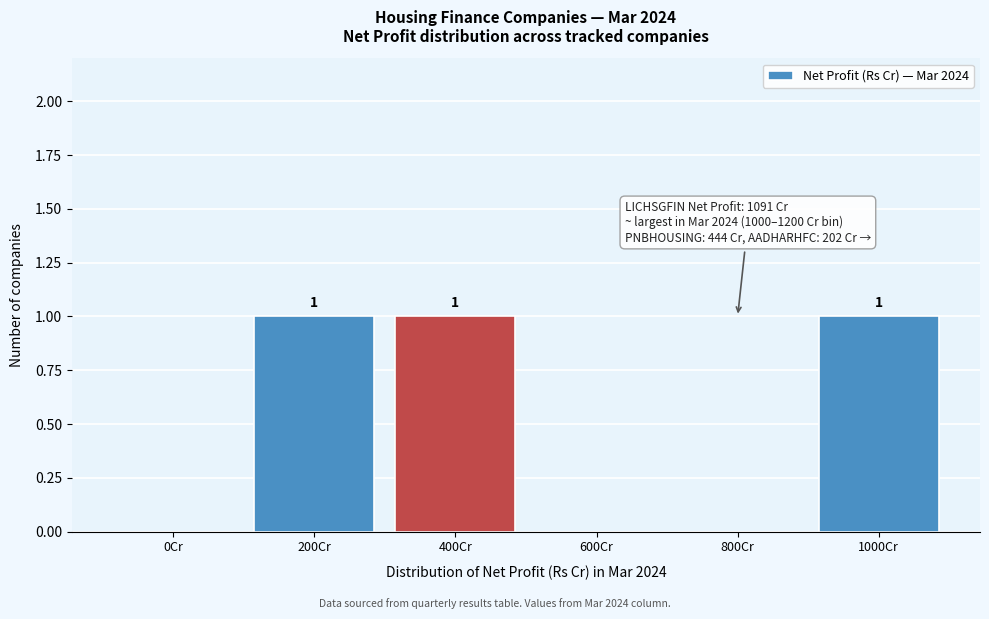

Reading right to left, what are all the values shown in this chart?

1000Cr=1	800Cr=0	600Cr=0	400Cr=1	200Cr=1	0Cr=0